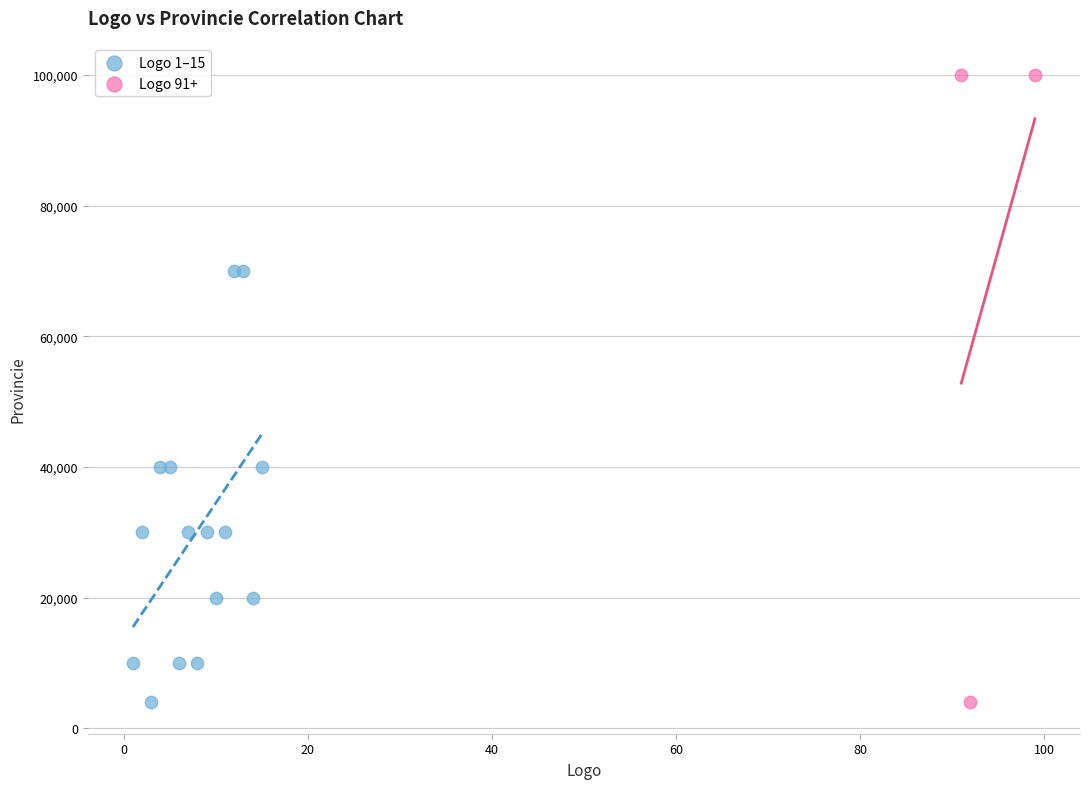

What are all the series names shown in the legend?

Logo 1–15, Logo 91+